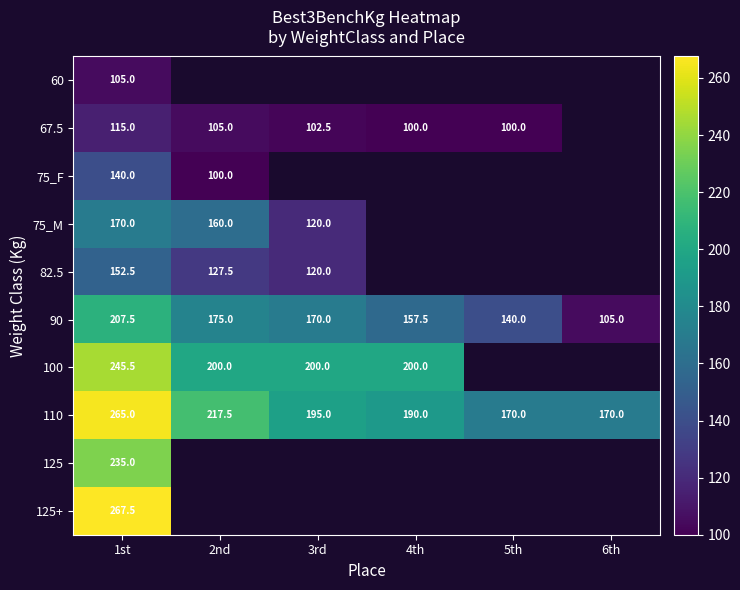

At which label does 90 reach its minimum?

6th